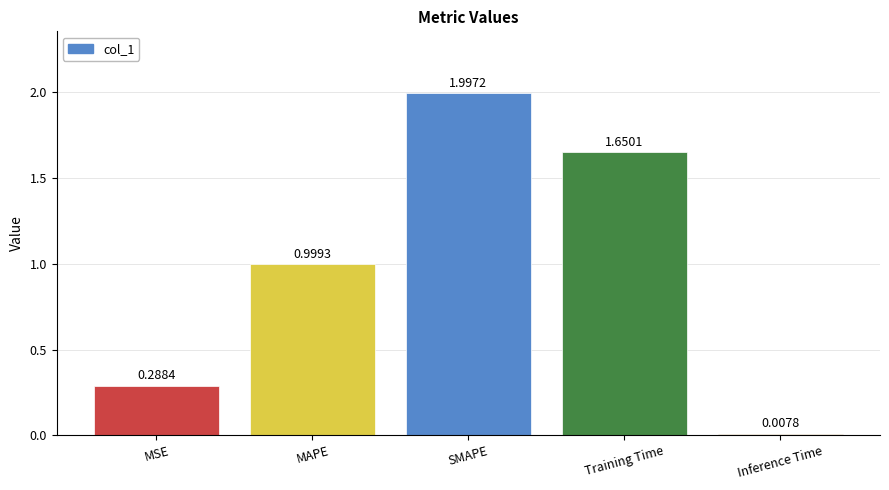

What is the label of the 1st bar from the left?

MSE